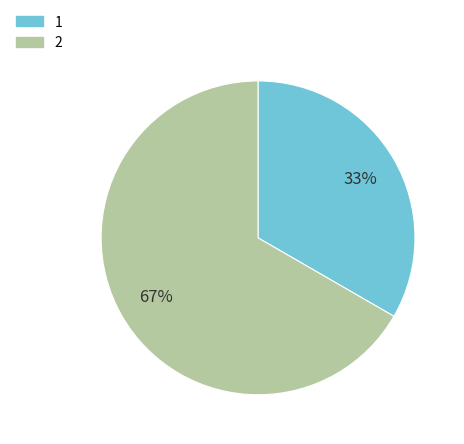

Do 2 and 1 together represent more than half of the pie?

Yes